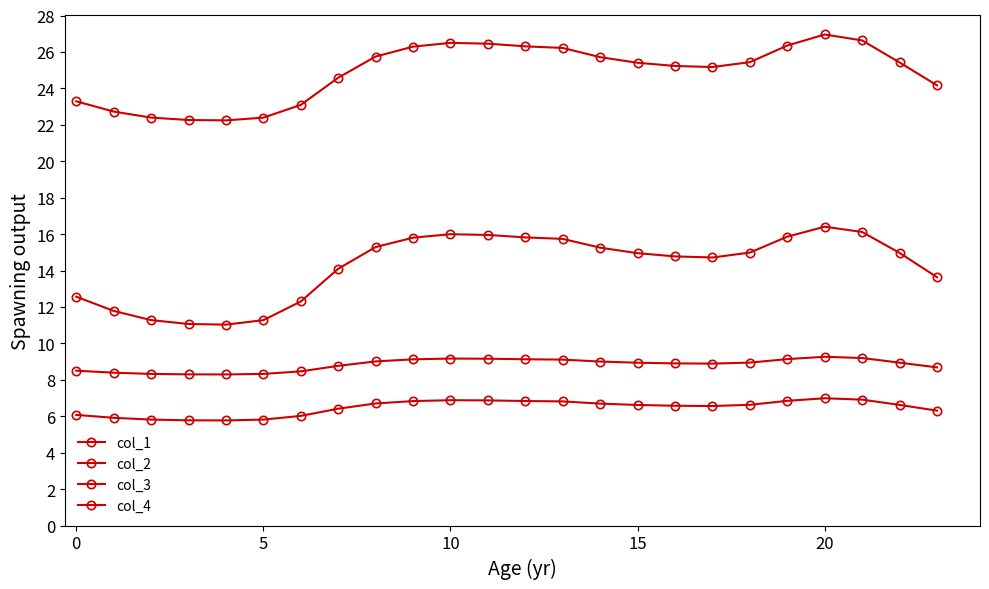

Is this an area chart (filled region under the line)?

No